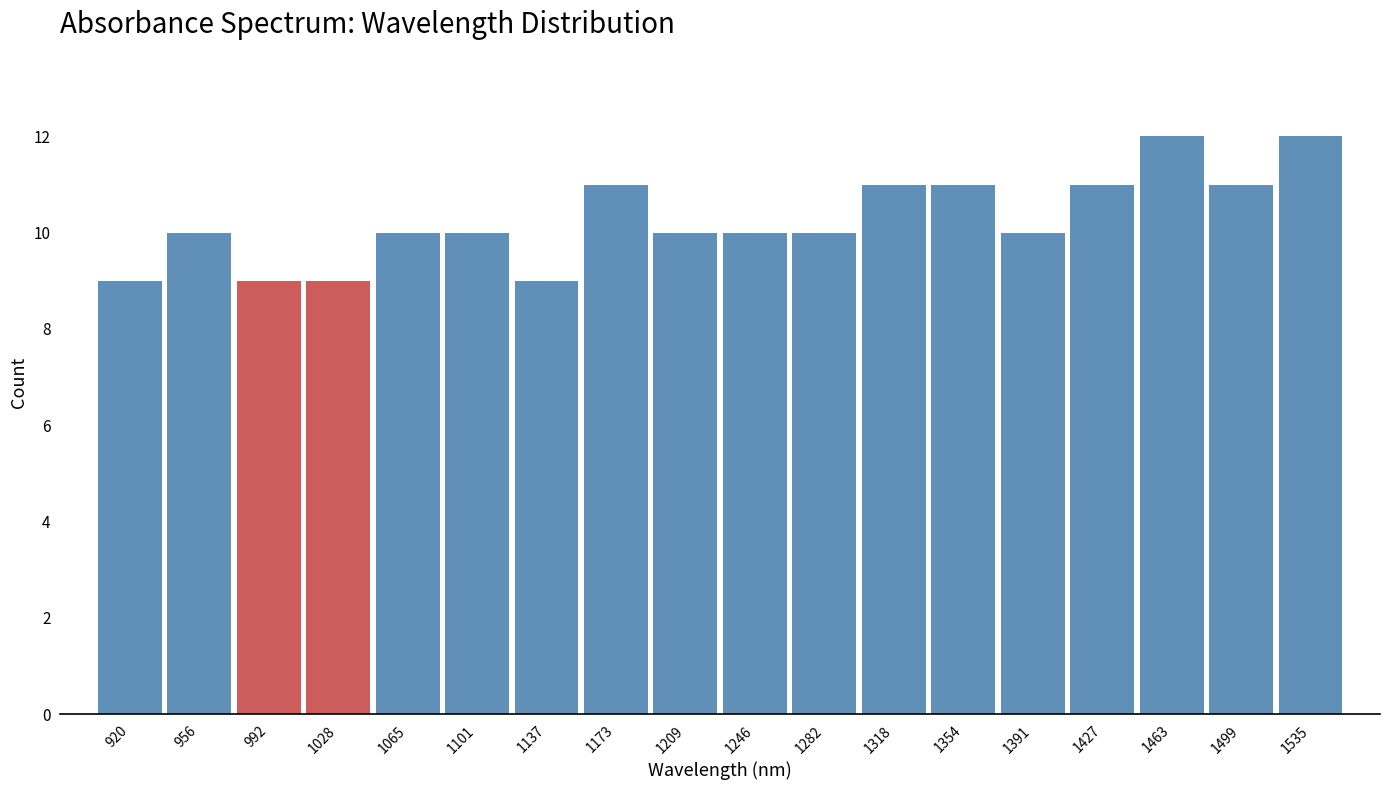

Reading left to right, list every bar in this chart as the range it spans on the x-axis followed by its height. Neither the bar edges nor the heights are printed on the chart, so give them approximately, as read against the axes.

900 to 940: 9
940 to 975: 10
975 to 1010: 9
1010 to 1045: 9
1045 to 1085: 10
1085 to 1120: 10
1120 to 1155: 9
1155 to 1190: 11
1190 to 1230: 10
1230 to 1265: 10
1265 to 1300: 10
1300 to 1335: 11
1335 to 1370: 11
1370 to 1410: 10
1410 to 1445: 11
1445 to 1480: 12
1480 to 1515: 11
1515 to 1555: 12